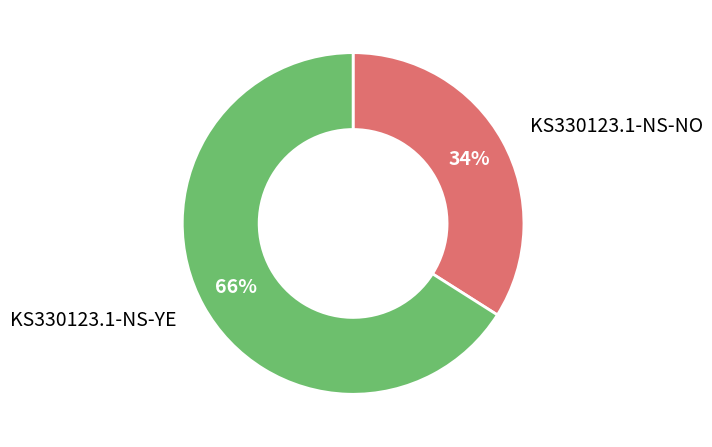

Is KS330123.1-NS-YE the majority of the pie?

Yes